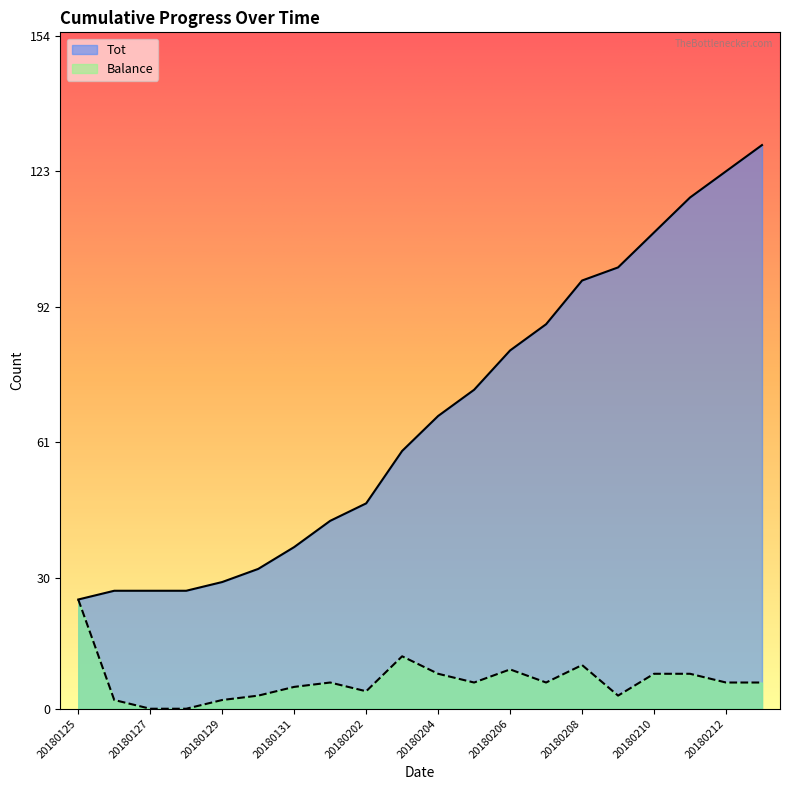

True or false: Balance has a value of 0 at 20180127.

True